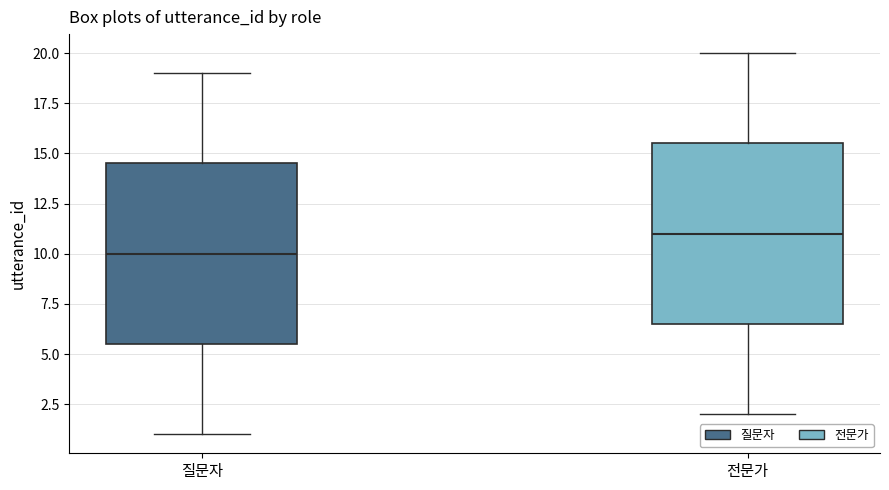

Reading left to right, read every box against the y-axis: the position of its median line, the range the box covers, and the ends of its whiskers. The values are not printed on the chart, so give them approximately, as read against the axis.

질문자: median 10.0, box 5.5 to 14.5, whiskers 1.0 to 19.0
전문가: median 11.0, box 6.5 to 15.5, whiskers 2.0 to 20.0